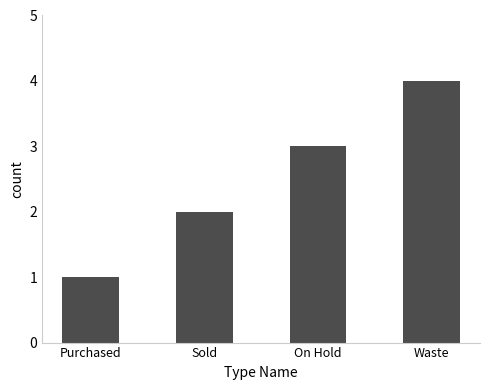

What is the minimum value shown in the chart?

1